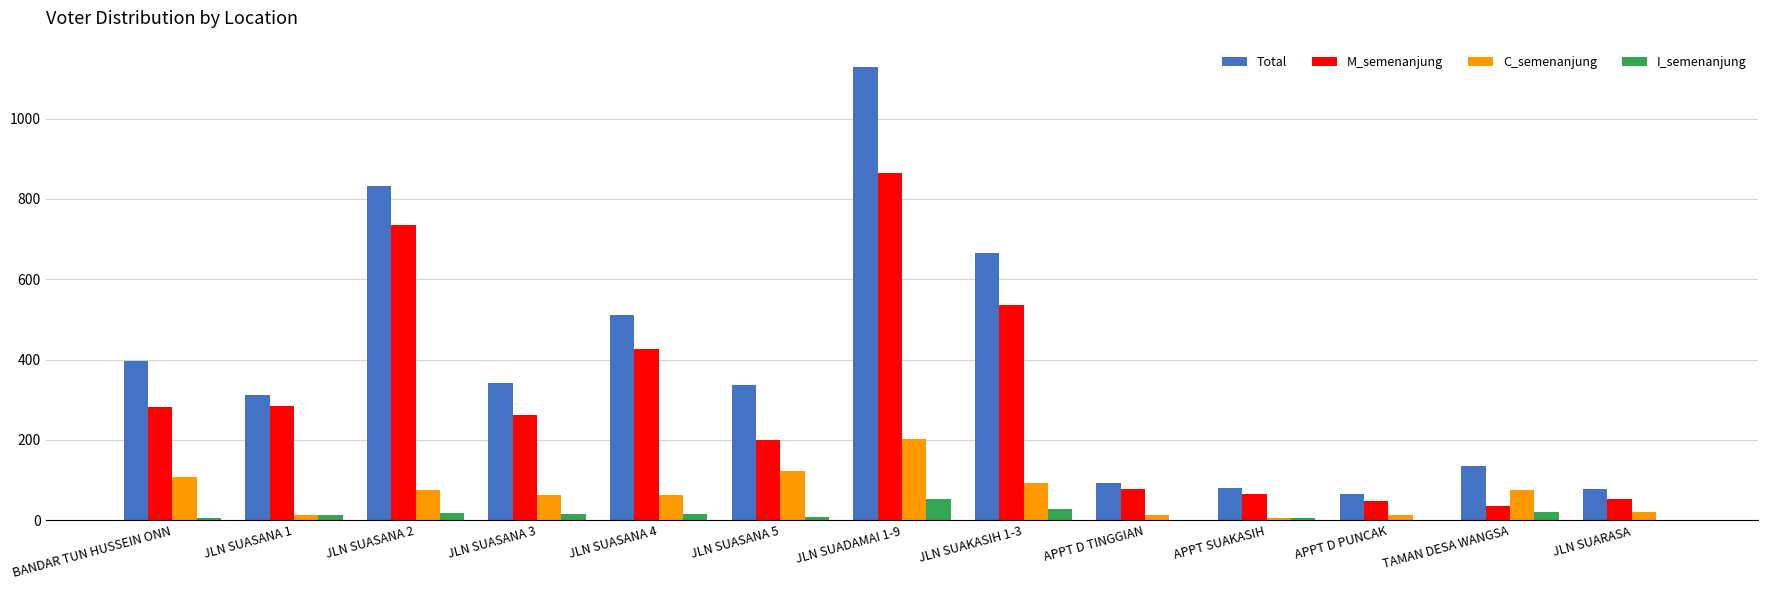

How many series are shown in this chart?

4